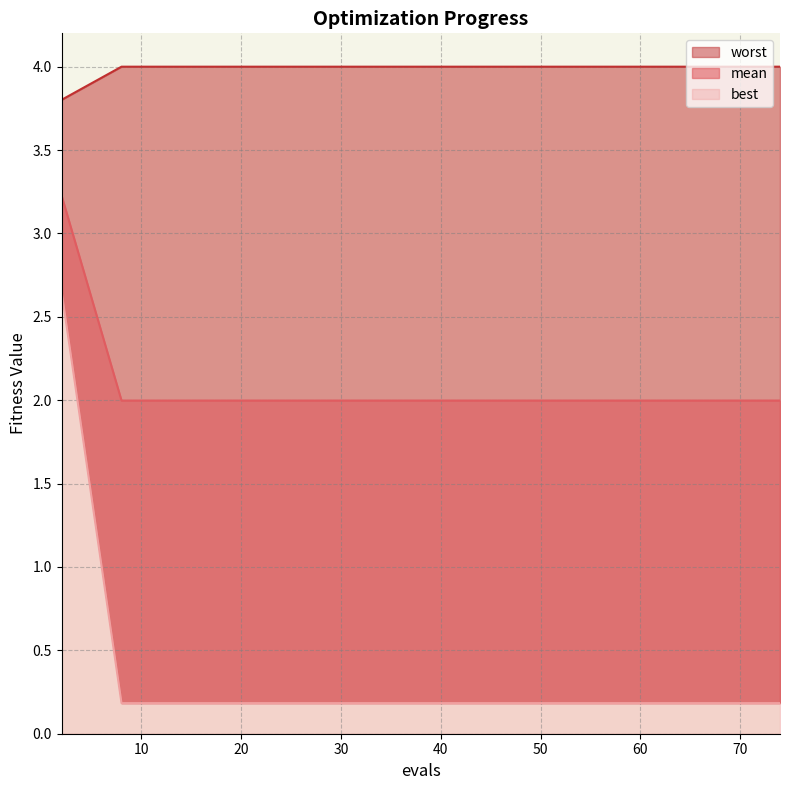

Count the number of data series in this chart.

3